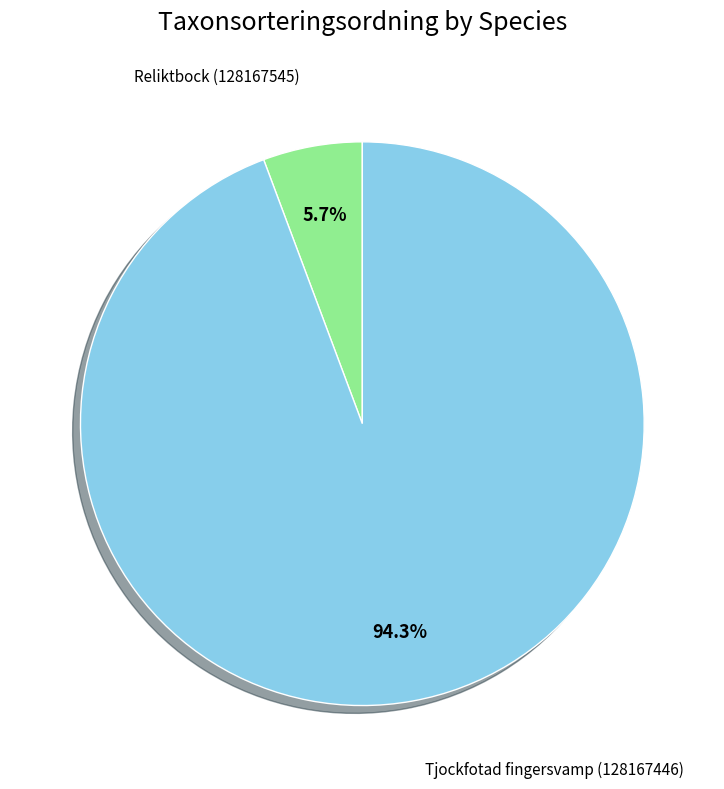

How many slices are in this pie chart?

2